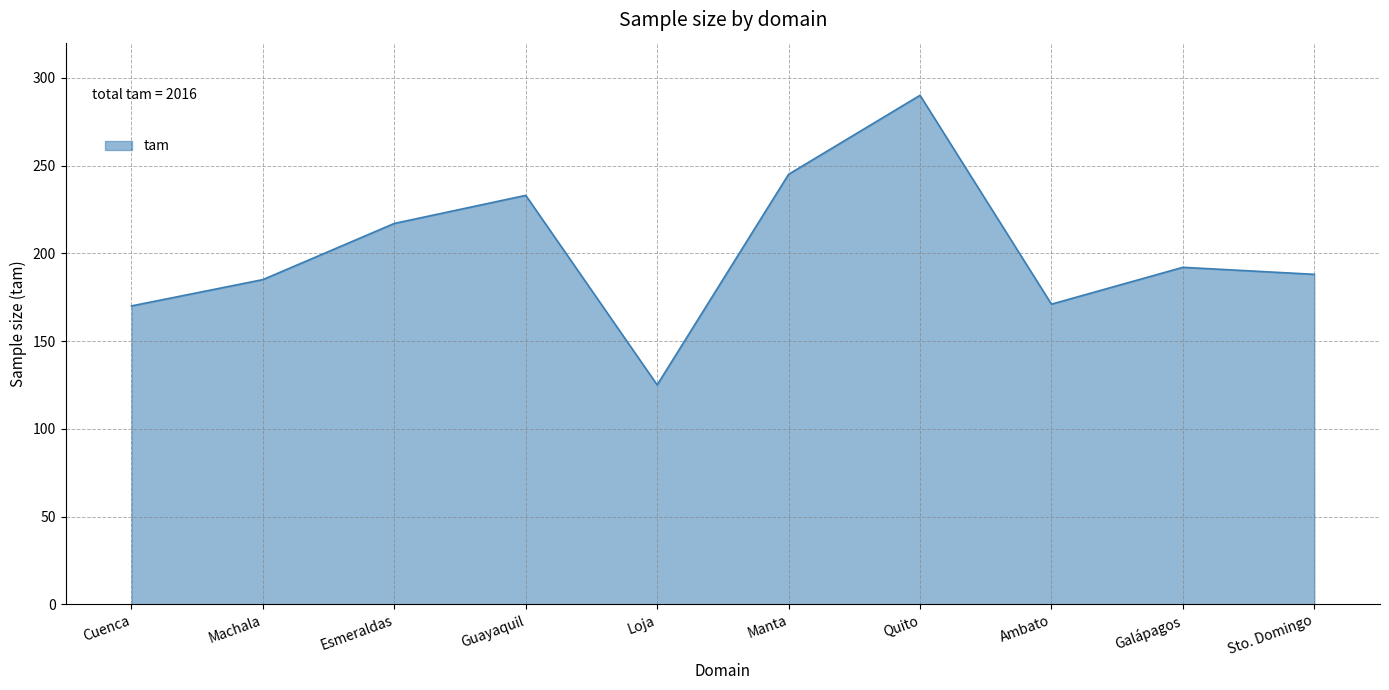

The chart shows a value of 180 at Quito. True or false?

False